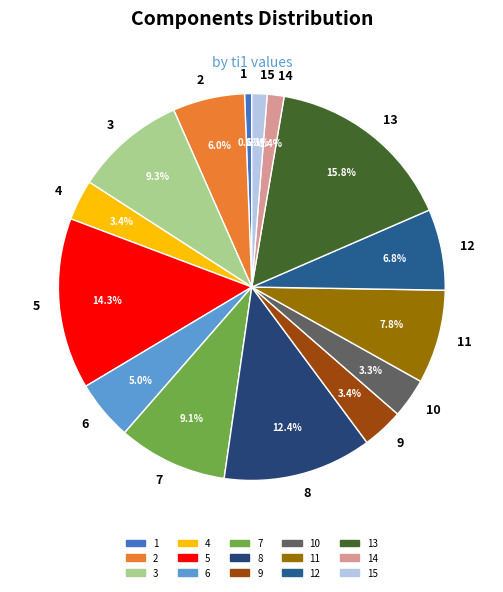

Which has a higher value, 4 or 1?

4